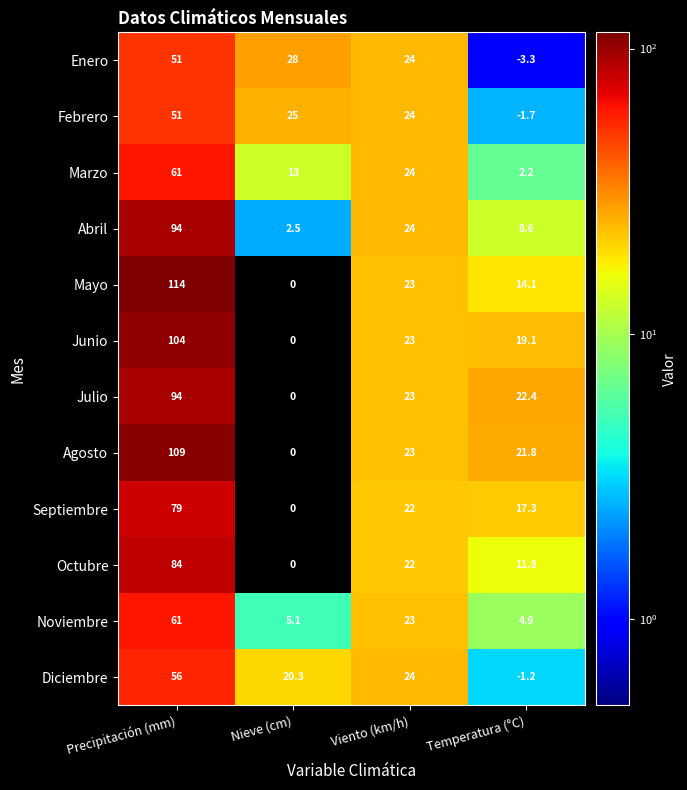

What is the maximum value shown in the chart?

114.0